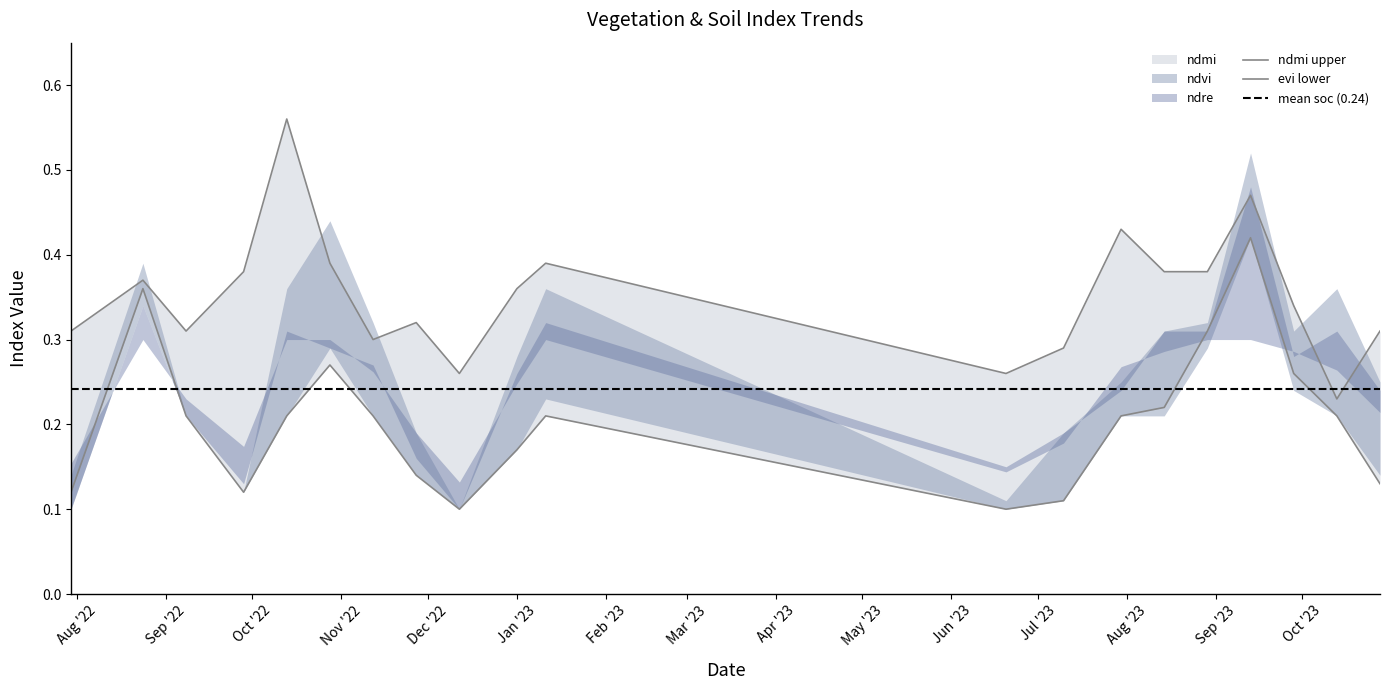

Count the number of data series in this chart.

6